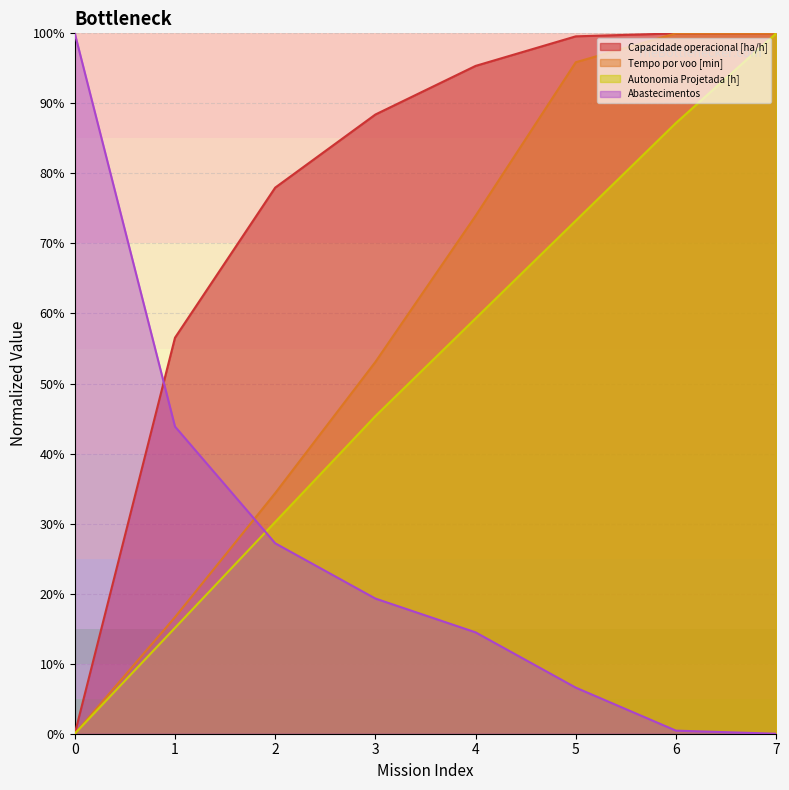

At which label is Tempo por voo [min] closest to 50?

3